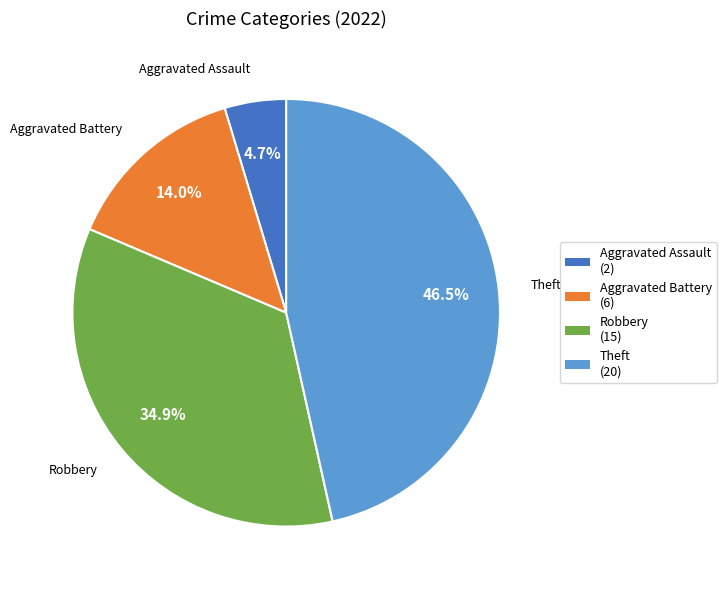

To the nearest percent, what is the difference between the largest and smallest slice percentages?

42%